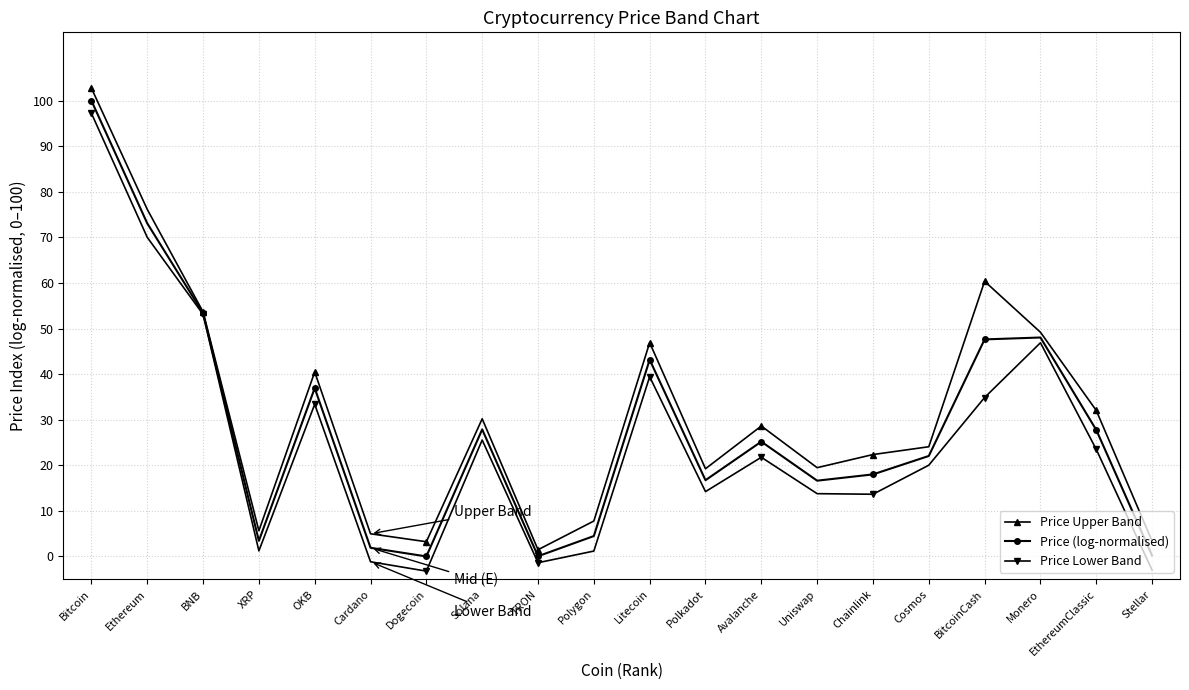

What is the approximate value of Price Lower Band at Ethereum?

70.0